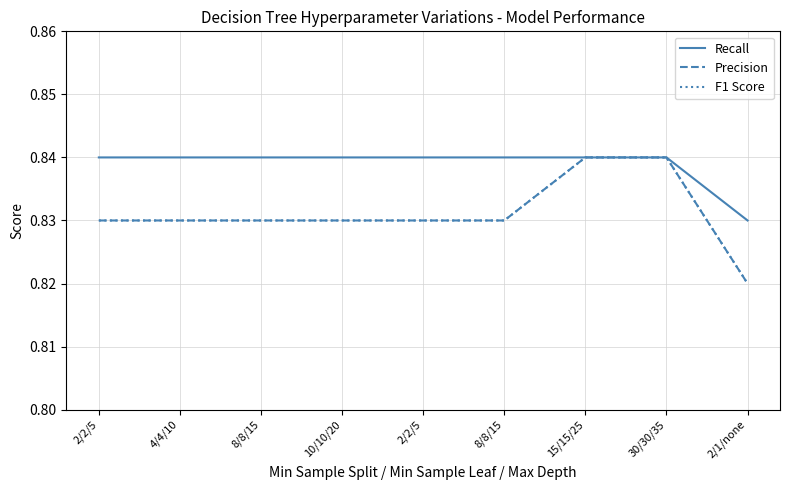

How many lines are shown in the chart?

3